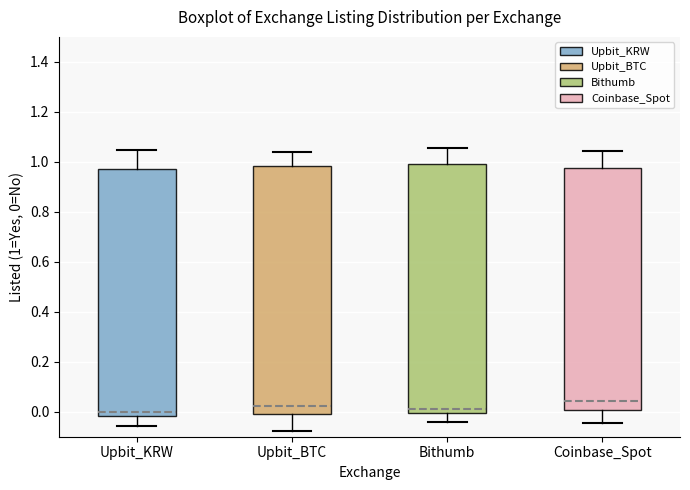

Reading left to right, transcribe this box plot: for each box, give where its median line is, the range the box spans, and where its two whiskers end, as read against the y-axis. The values are not printed on the chart, so give them approximately, as read against the axis.

Upbit_KRW: median 0.00, box -0.02 to 0.98, whiskers -0.06 to 1.04
Upbit_BTC: median 0.02, box 0.00 to 0.98, whiskers -0.08 to 1.04
Bithumb: median 0.00 (just above the box's lower edge), box 0.00 to 0.98, whiskers -0.04 to 1.06
Coinbase_Spot: median 0.04, box 0.00 to 0.98, whiskers -0.04 to 1.04